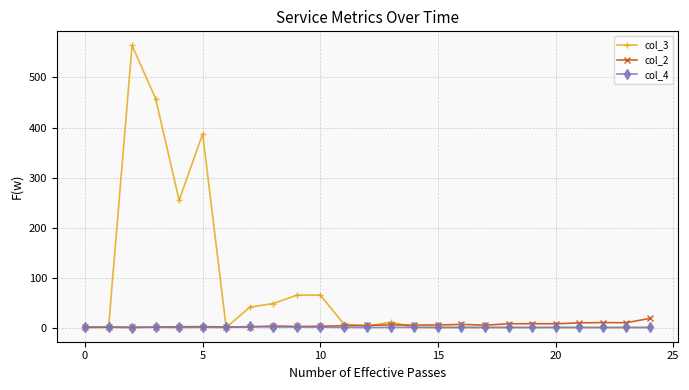

Which series has the largest range (max minus min)?

col_3